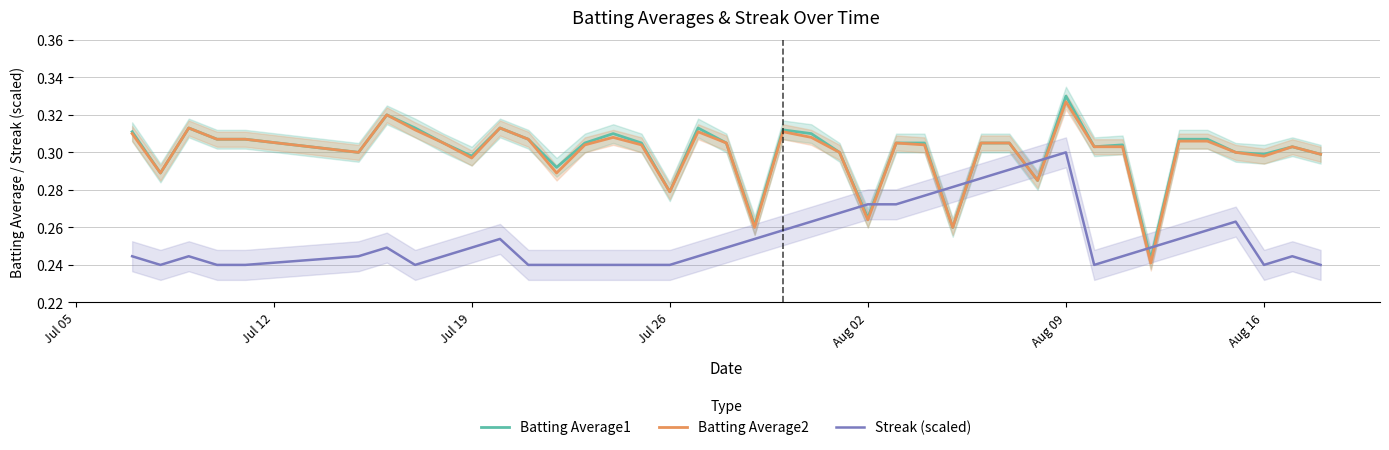

What is the difference between the maximum and second lowest values in the Batting Average1 series?

0.1